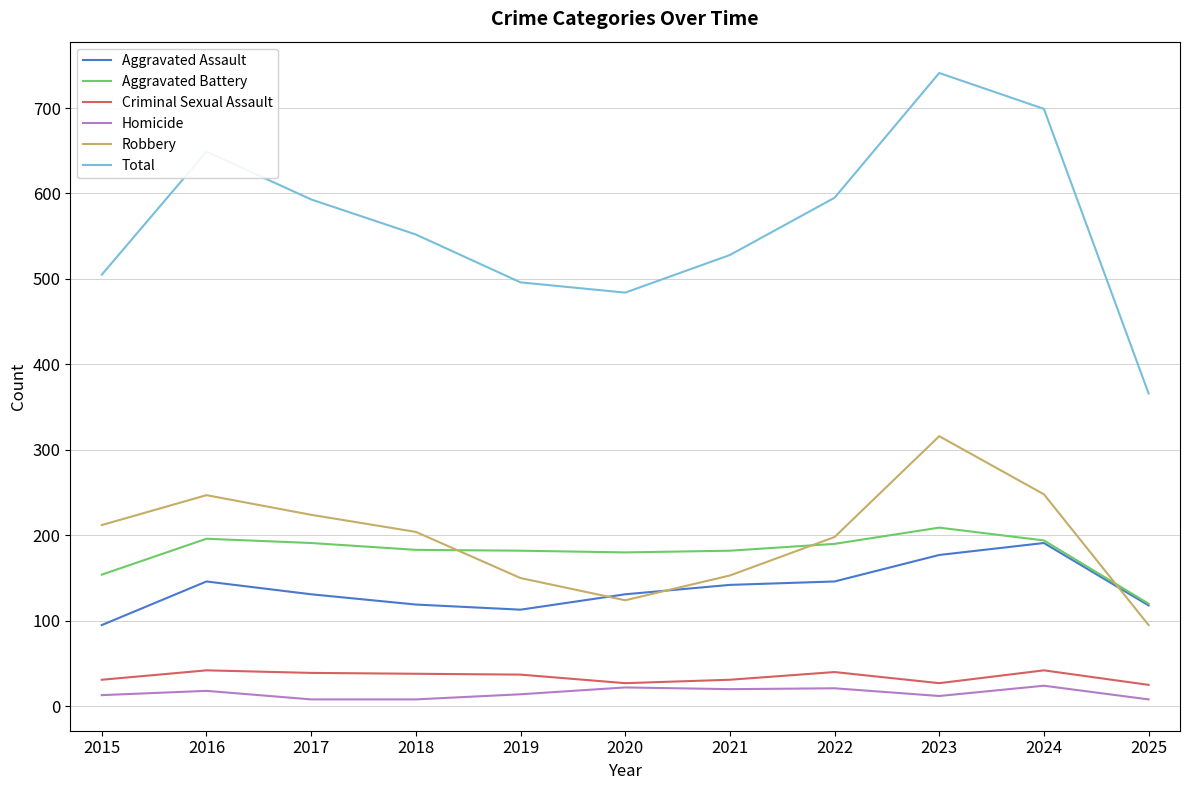

What is the greatest value displayed?

741